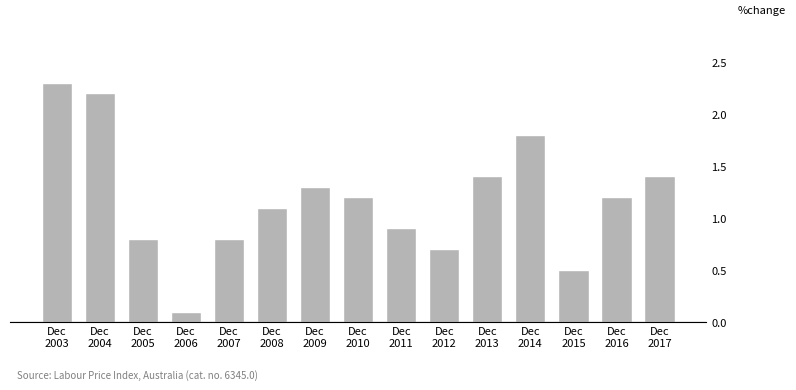

Reading left to right, extract all data points from this chart.

Dec
2003=2.3	Dec
2004=2.2	Dec
2005=0.8	Dec
2006=0.1	Dec
2007=0.8	Dec
2008=1.1	Dec
2009=1.3	Dec
2010=1.2	Dec
2011=0.9	Dec
2012=0.7	Dec
2013=1.4	Dec
2014=1.8	Dec
2015=0.5	Dec
2016=1.2	Dec
2017=1.4